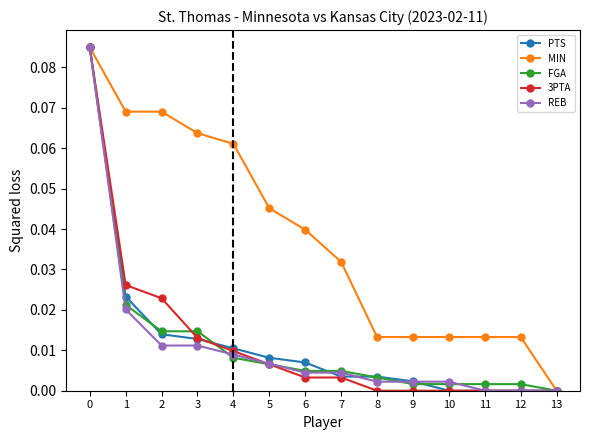

Count the number of categories in the chart.

14